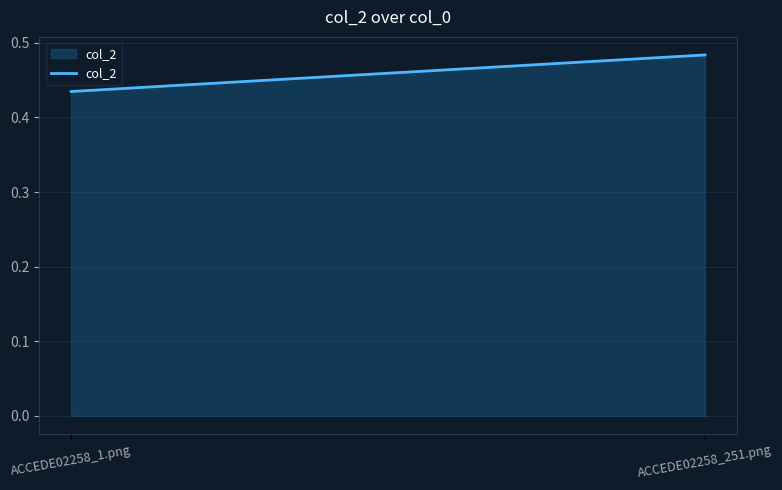

Read the value at ACCEDE02258_1.png.

0.4